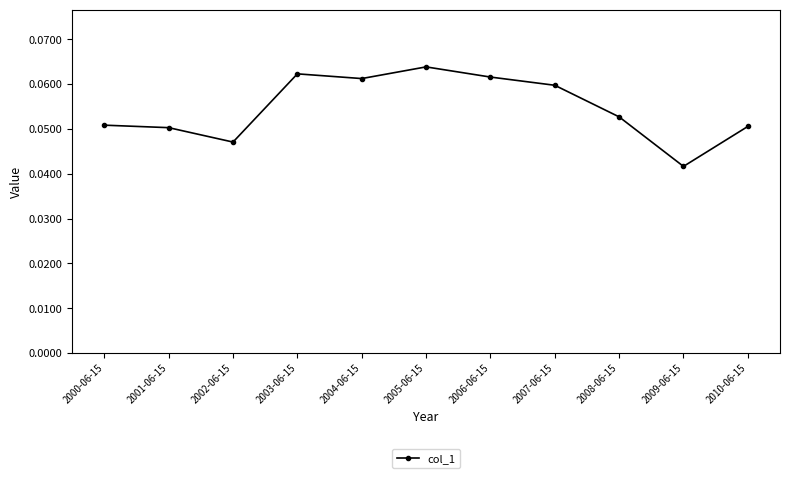

At which category does the chart reach its minimum across all series?

2009-06-15